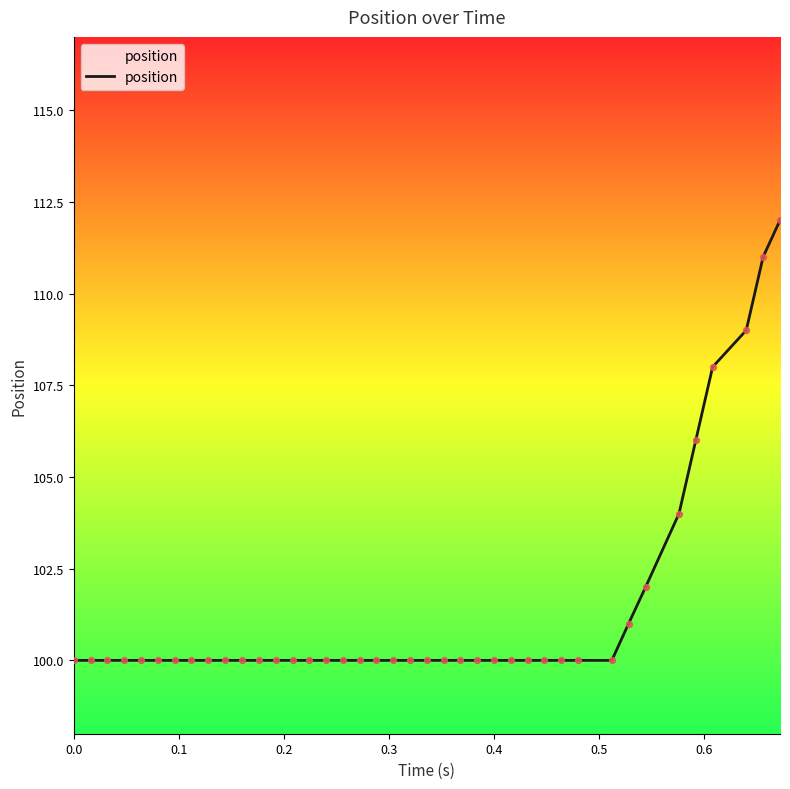

What is the minimum value shown in the chart?

100